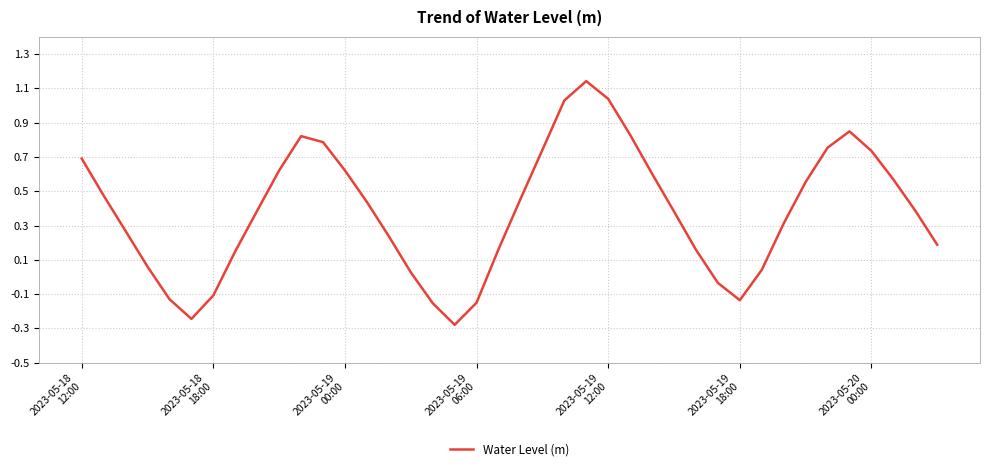

How many categories are shown in the chart?

40